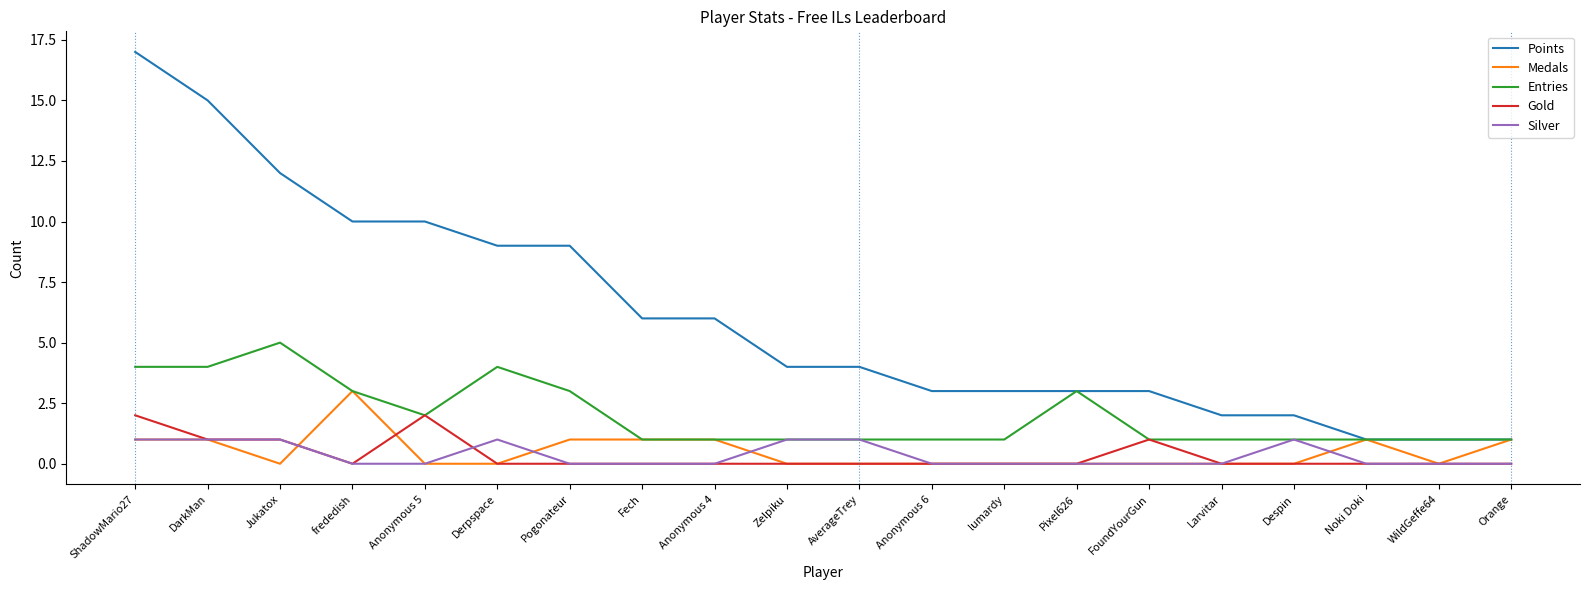

Which series has the largest total across all categories?

Points